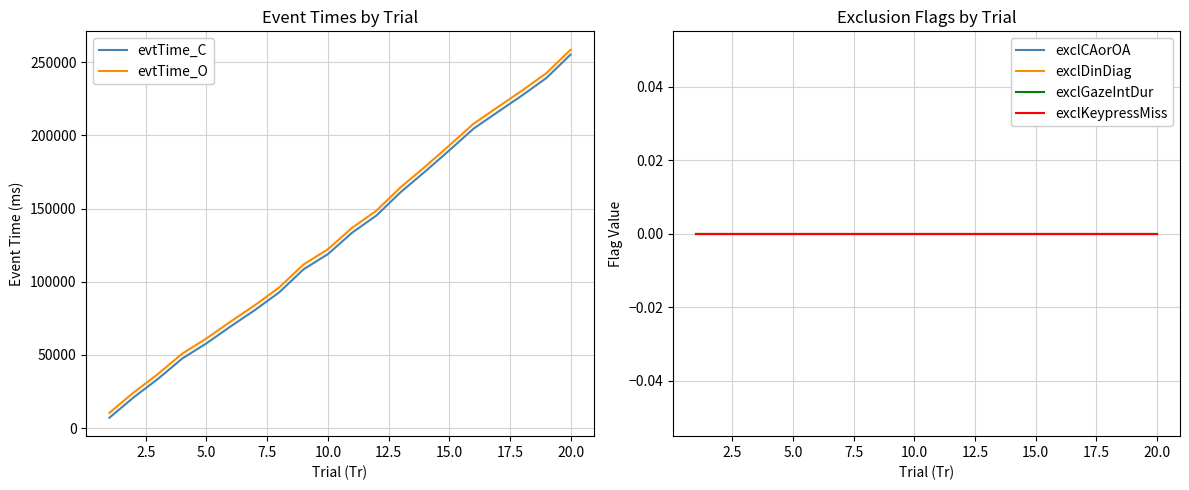

True or false: exclDinDiag and evtTime_C cross at least once.

False